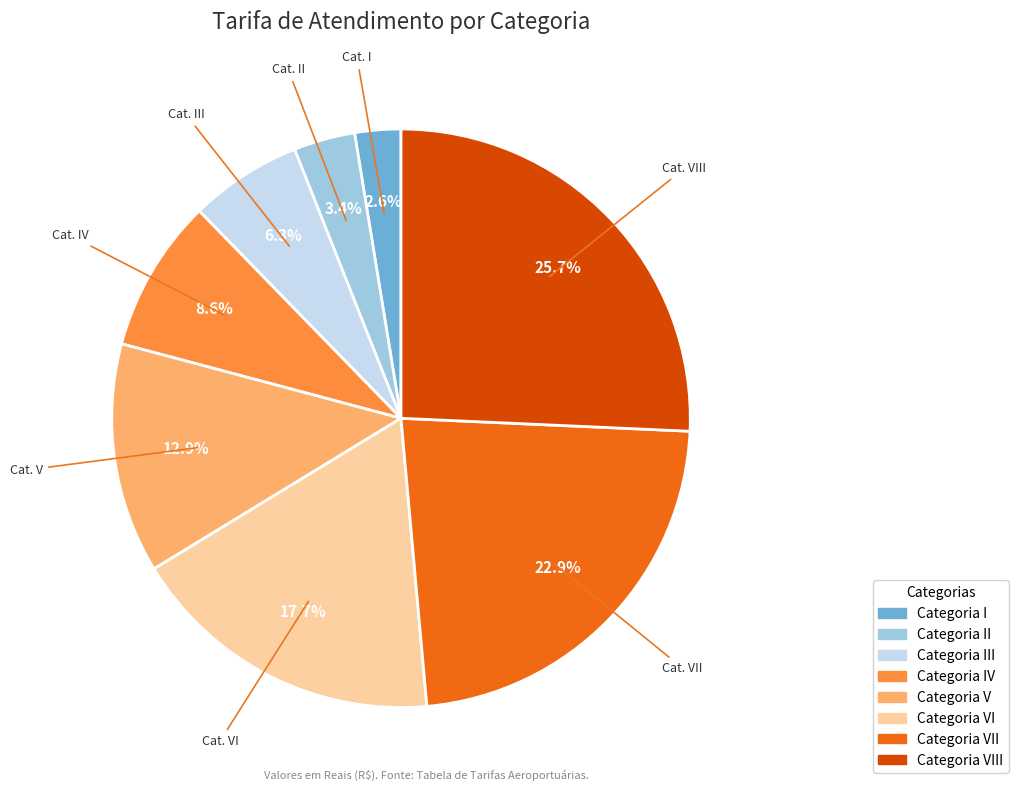

Is there any slice that represents more than half of the pie?

No